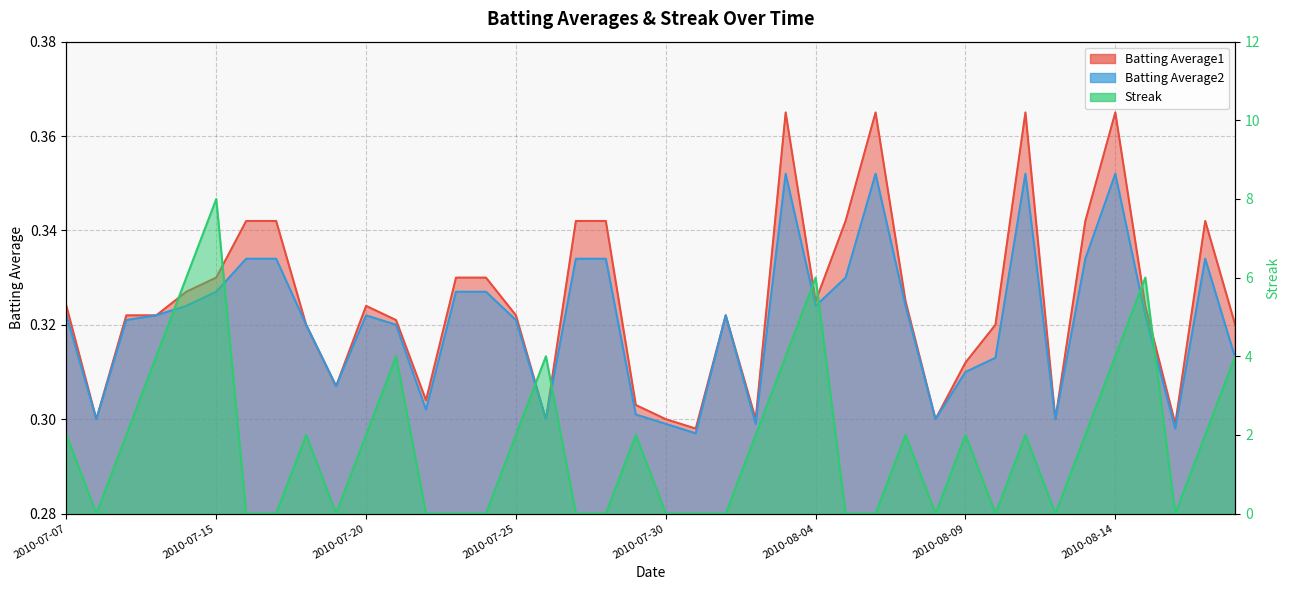

Is the value of Batting Average2 at 2010-07-07 greater than the value of Streak at 2010-08-04?

No